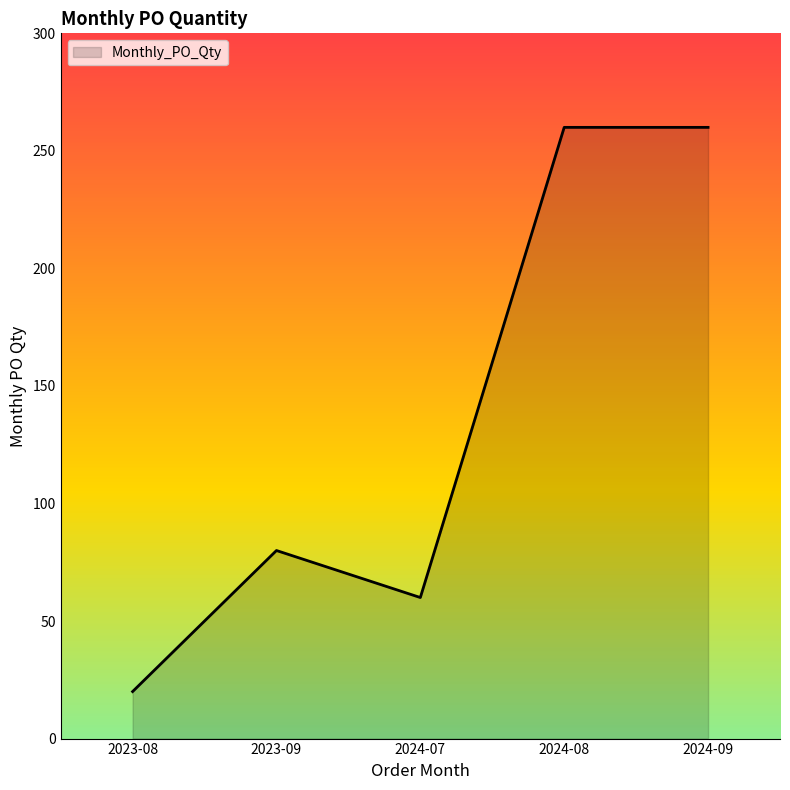

What is the ratio of the value at 2023-09 to the value at 2023-08?

4.0